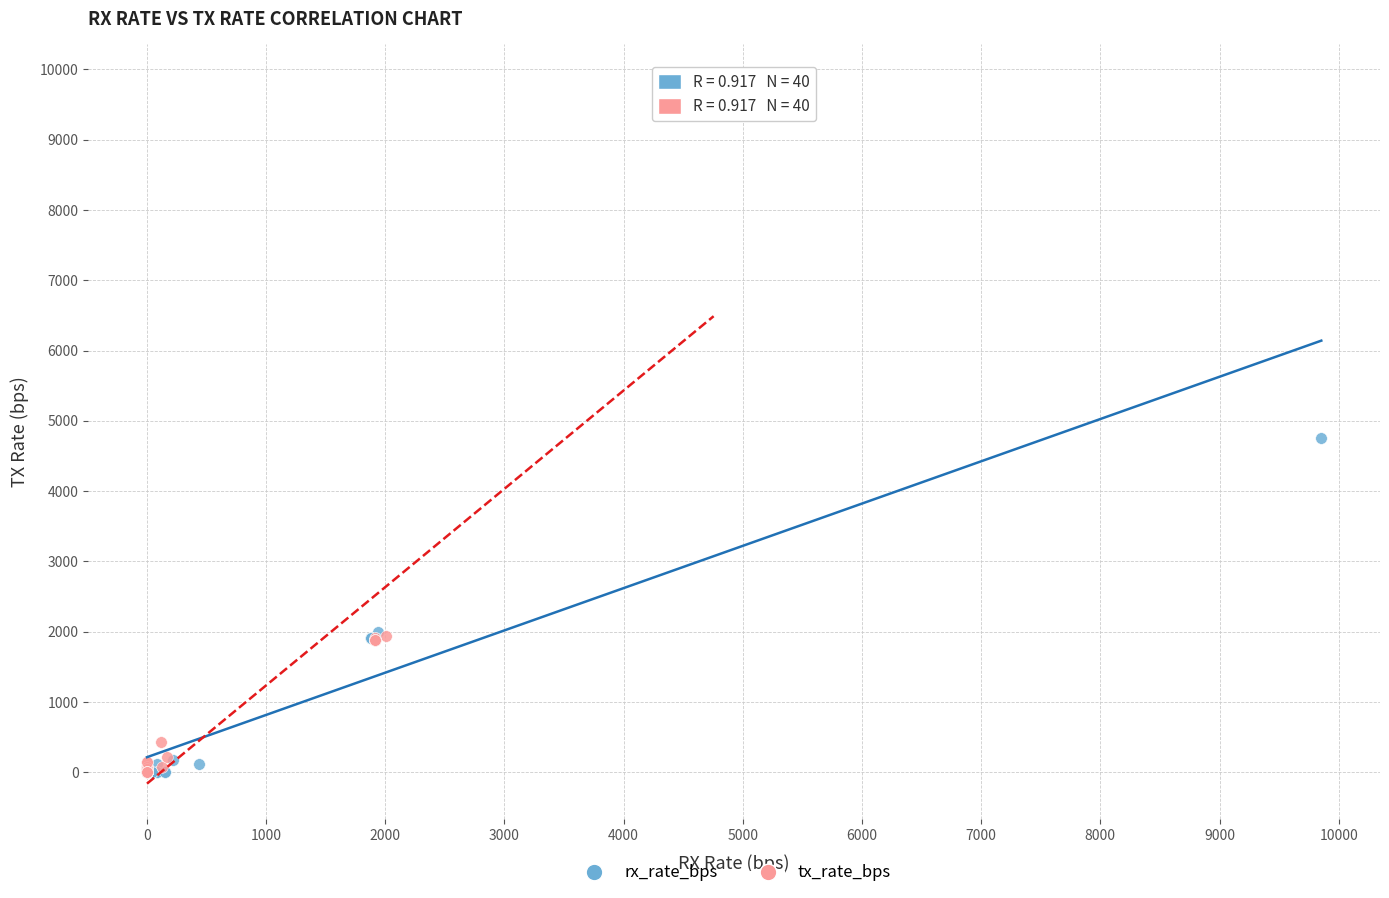

Which series has the largest Y range (max minus min)?

tx_rate_bps